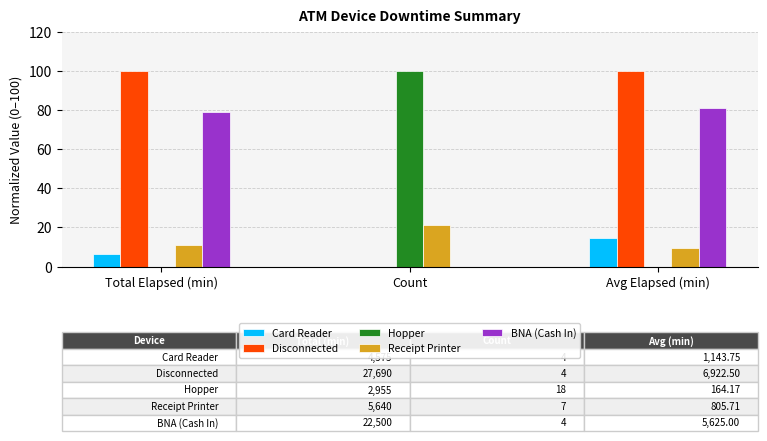

What value does the Receipt Printer series have at Avg Elapsed (min)?

9.5